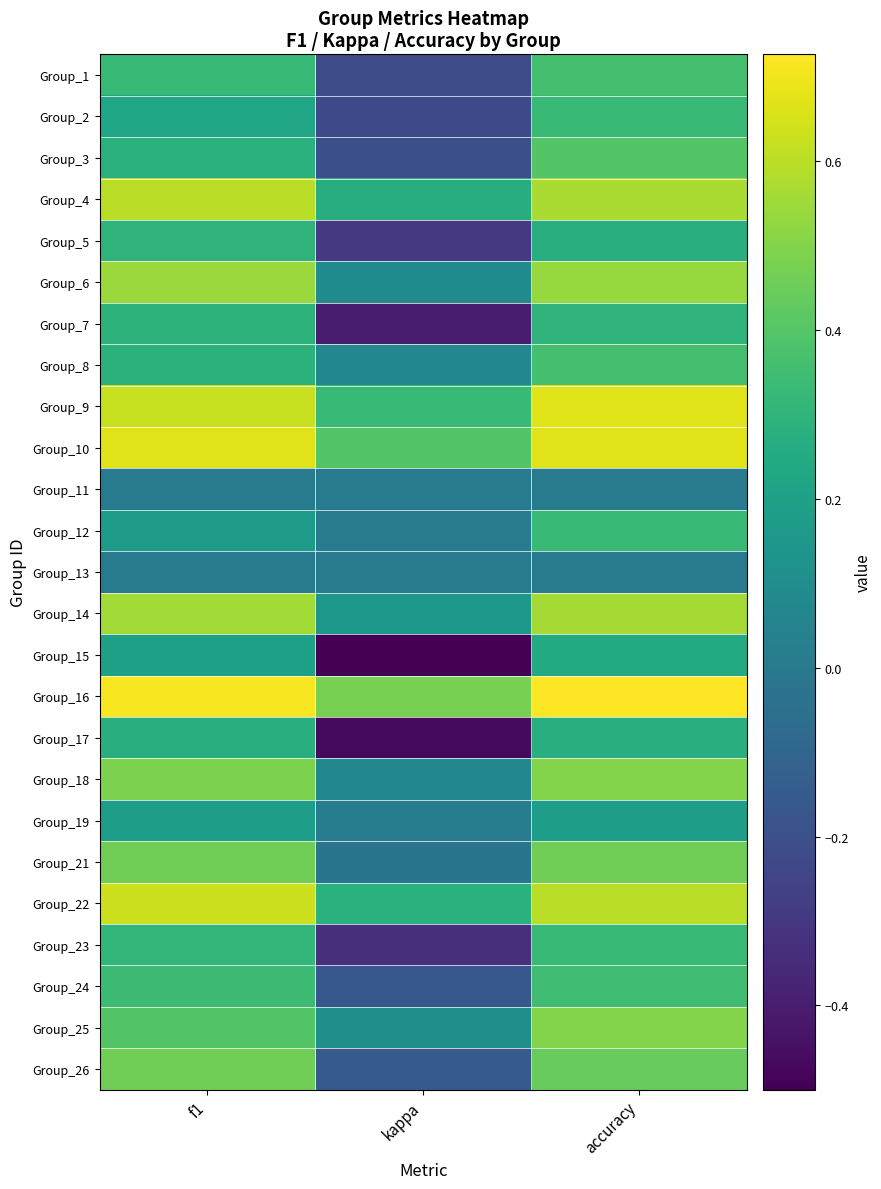

Between f1 and kappa, which is larger?

f1